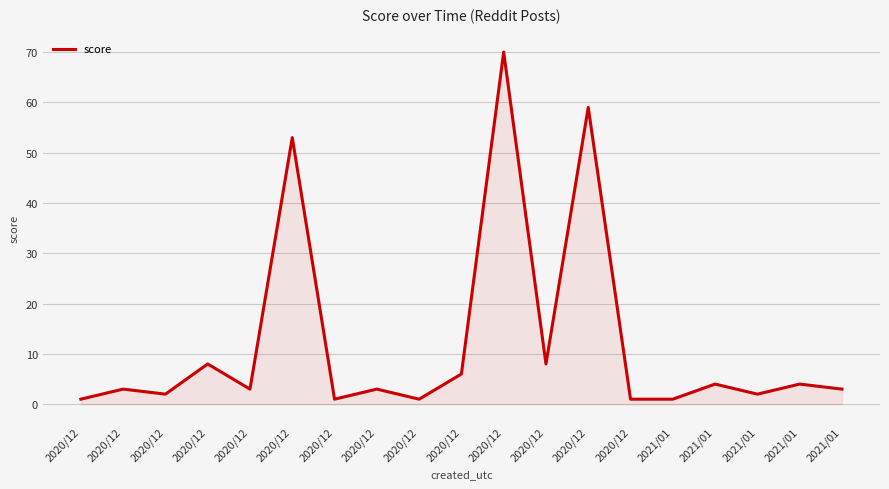

The value at 2020/12 is 2. True or false?

False